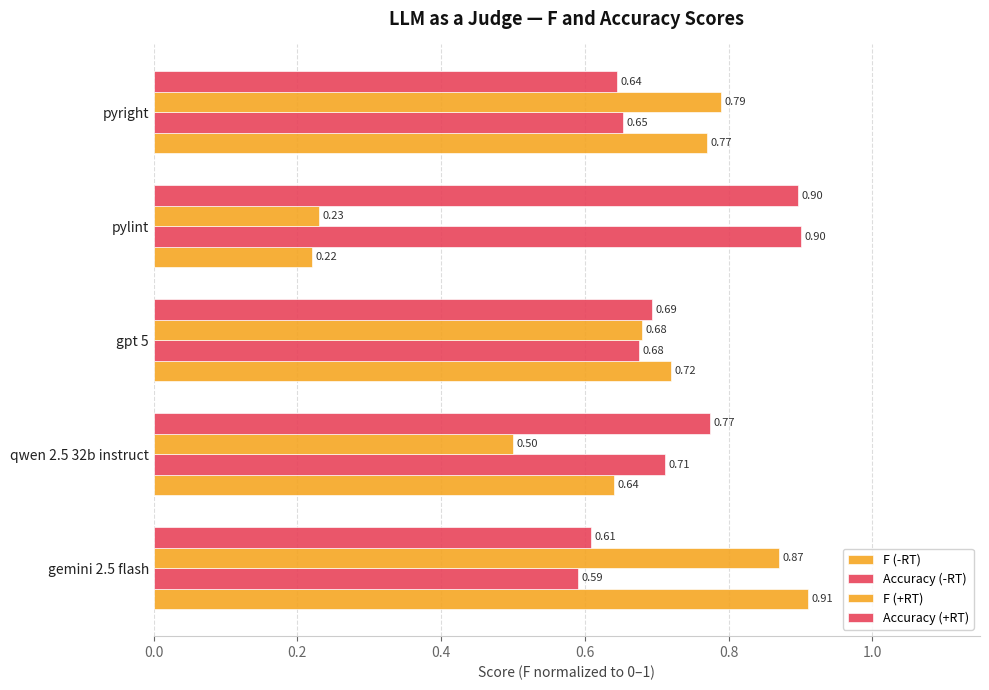

How many distinct data groups are displayed?

4